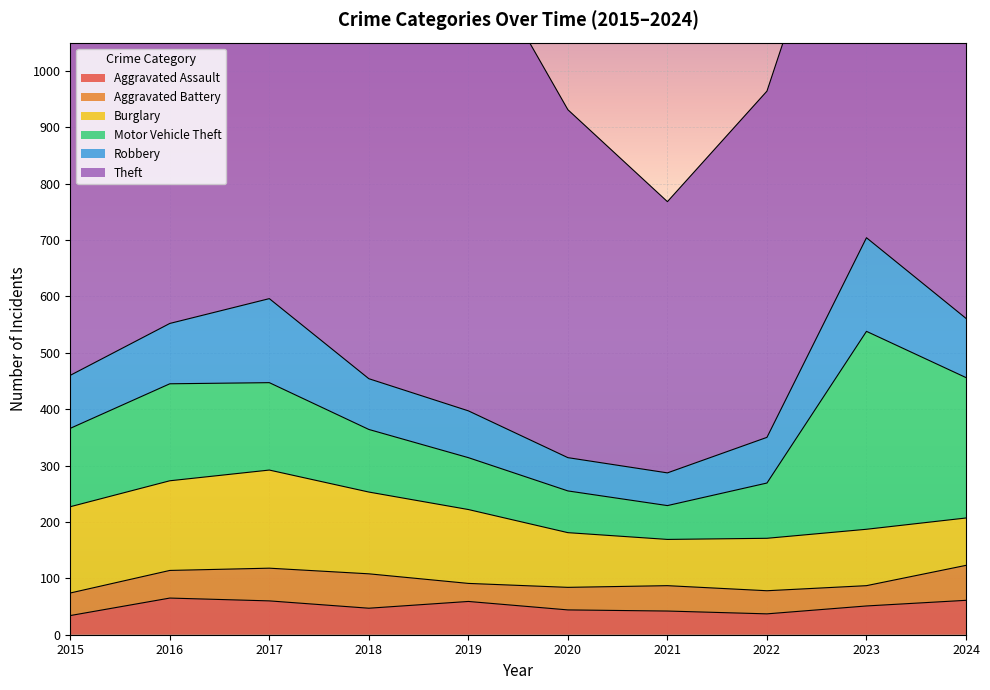

Where is the first local maximum for Robbery?

2017